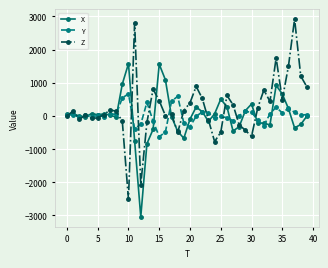

What is the lowest value of the X series?

-3044